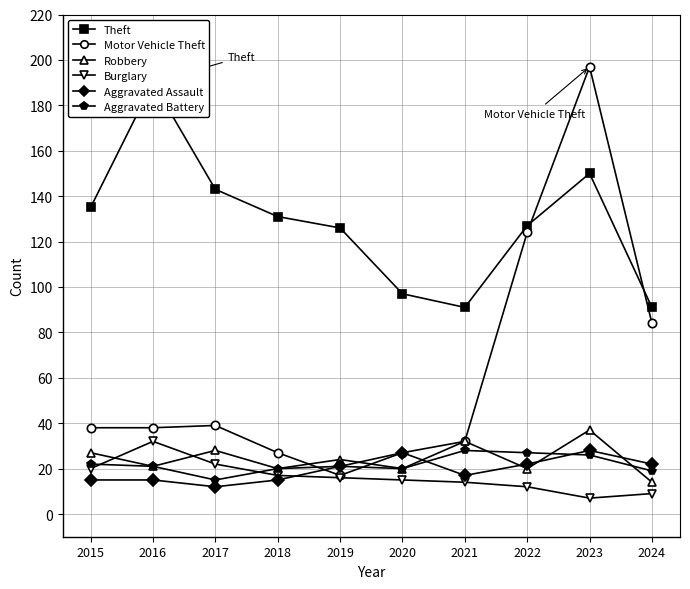

Which series changed the most between 2016 and 2019?

Theft